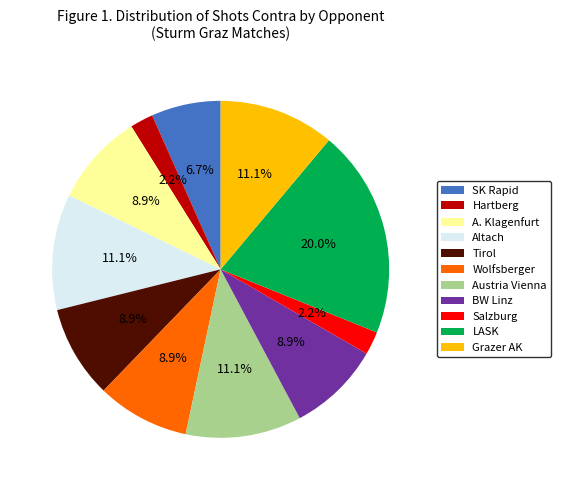

What is the largest slice in the pie chart?

LASK